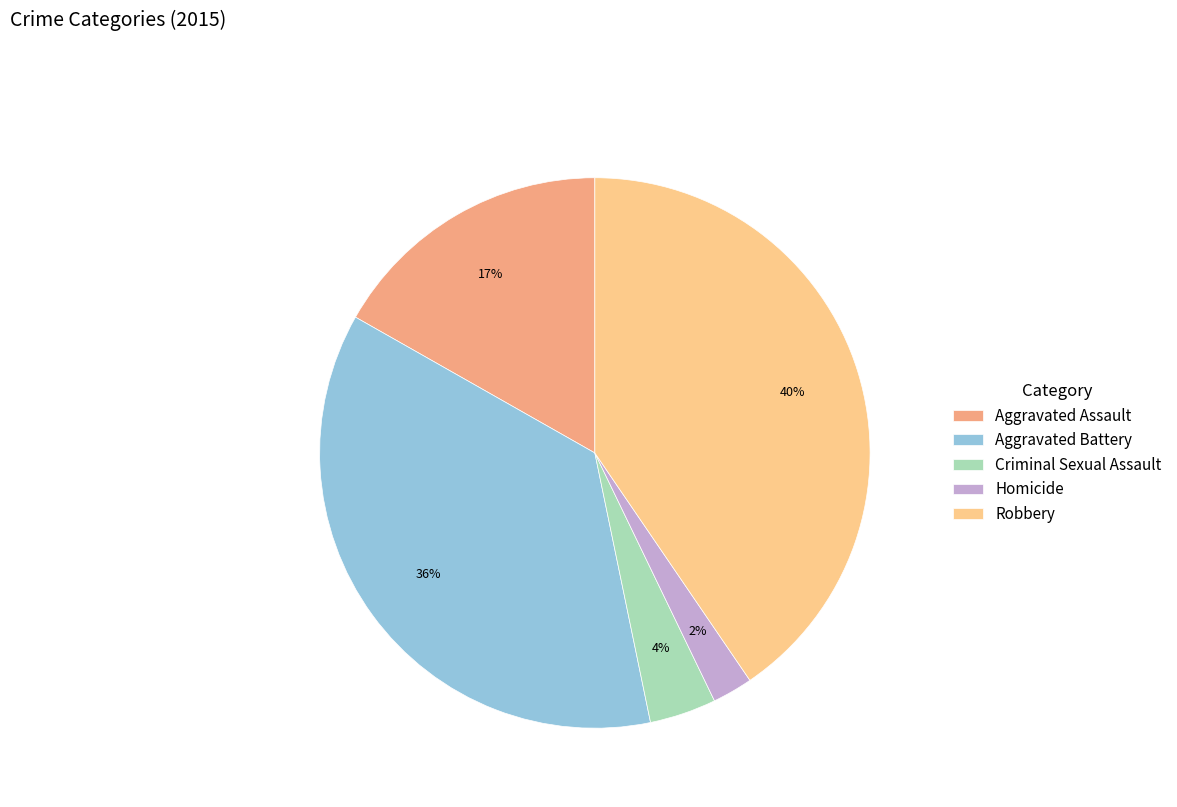

To the nearest percent, what percentage of the pie is Homicide?

2%